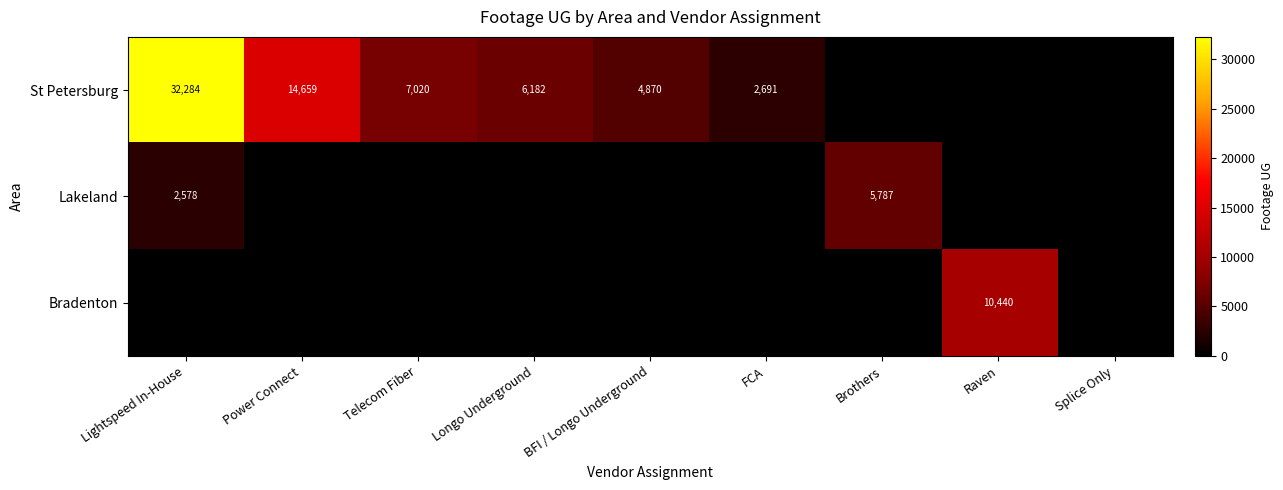

Is it true that Bradenton equals 10440 at Raven?

True